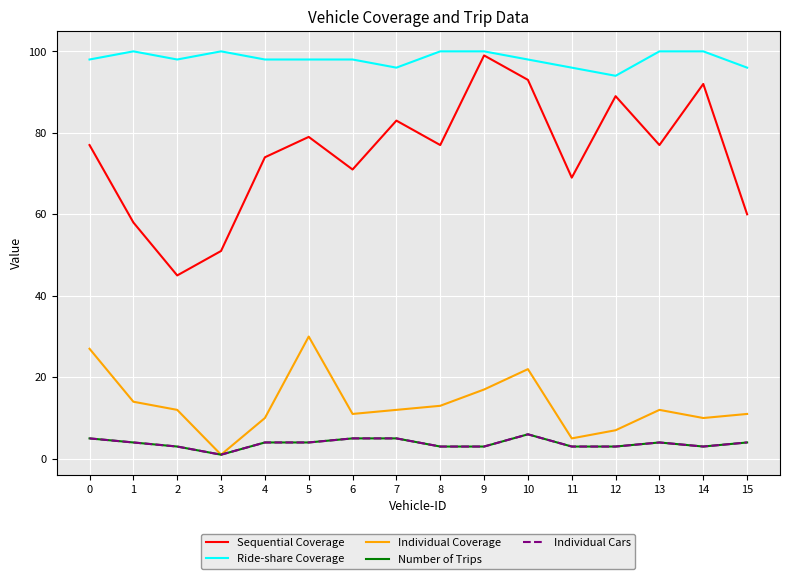

Read the Individual Coverage value at 10, to the nearest 10.

20